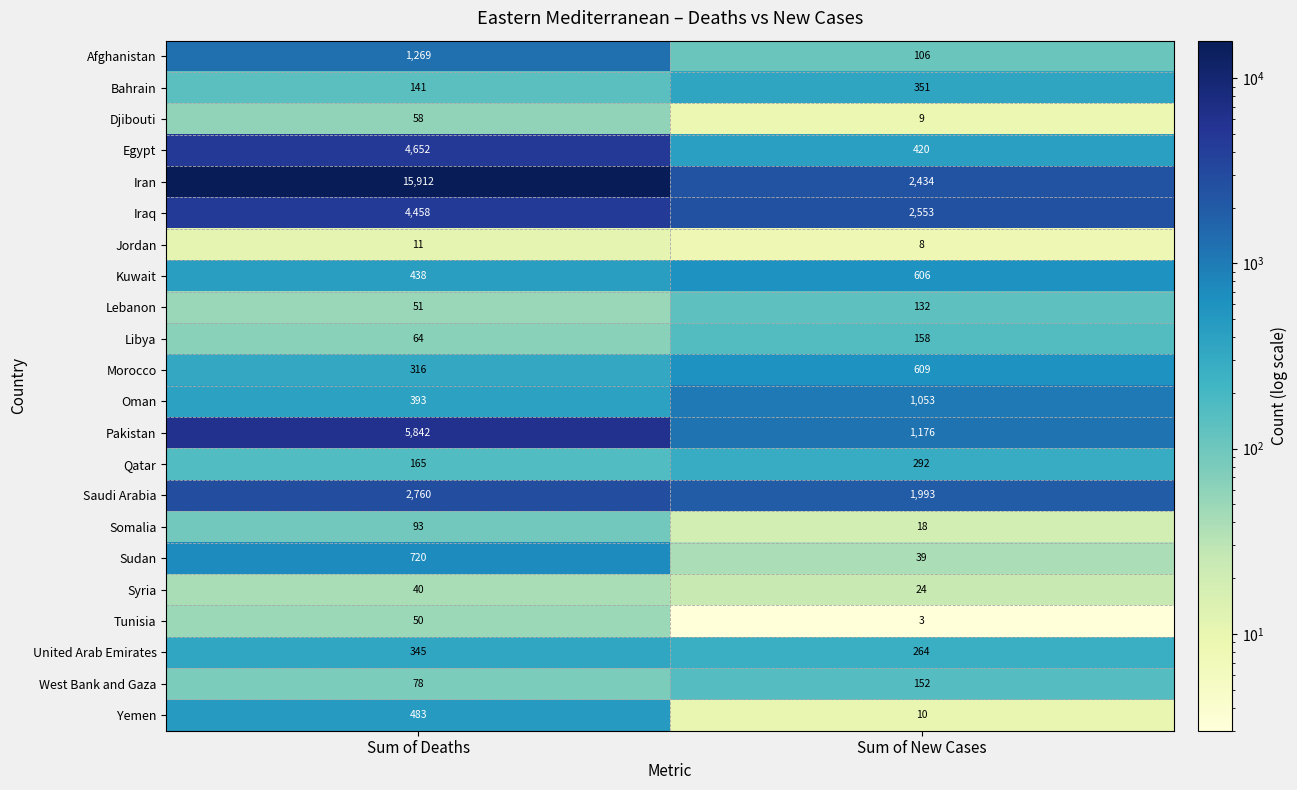

Is it true that Pakistan equals 9872 at Sum of Deaths?

False